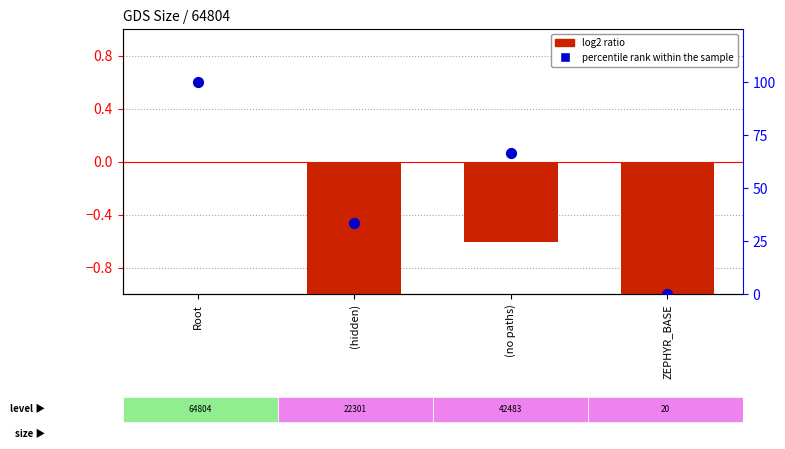

Which series reaches the minimum Y coordinate?

log2 ratio